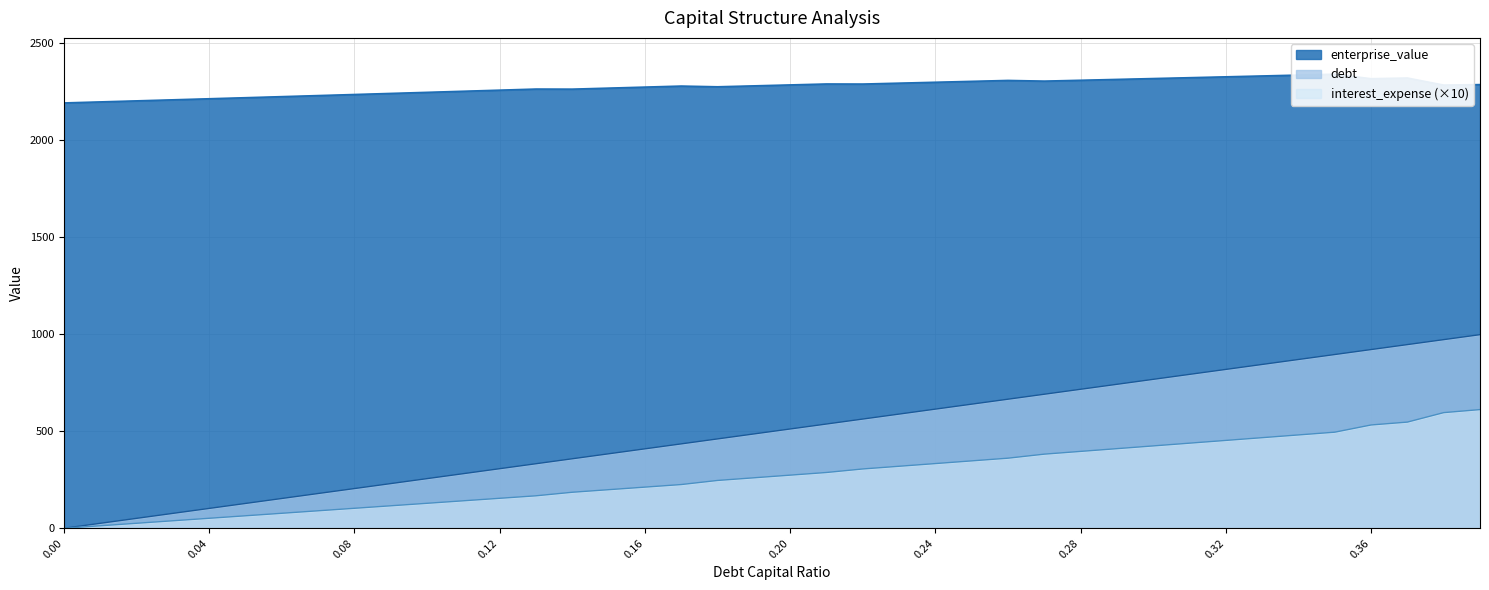

True or false: enterprise_value and debt_capital cross at least once.

False